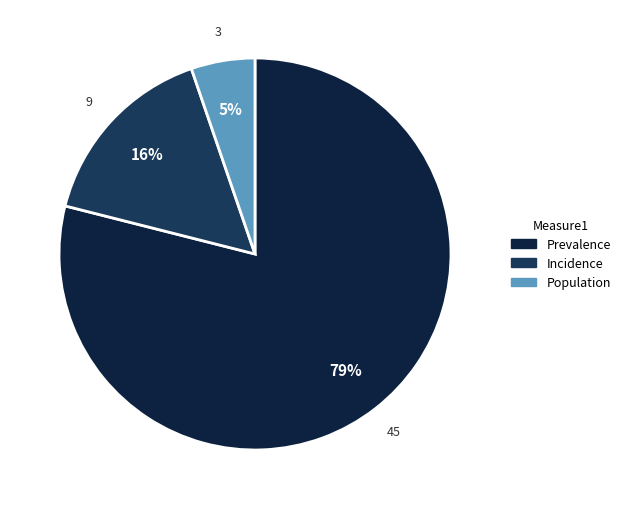

To the nearest percent, what is the combined percentage of Prevalence and Population?

84%